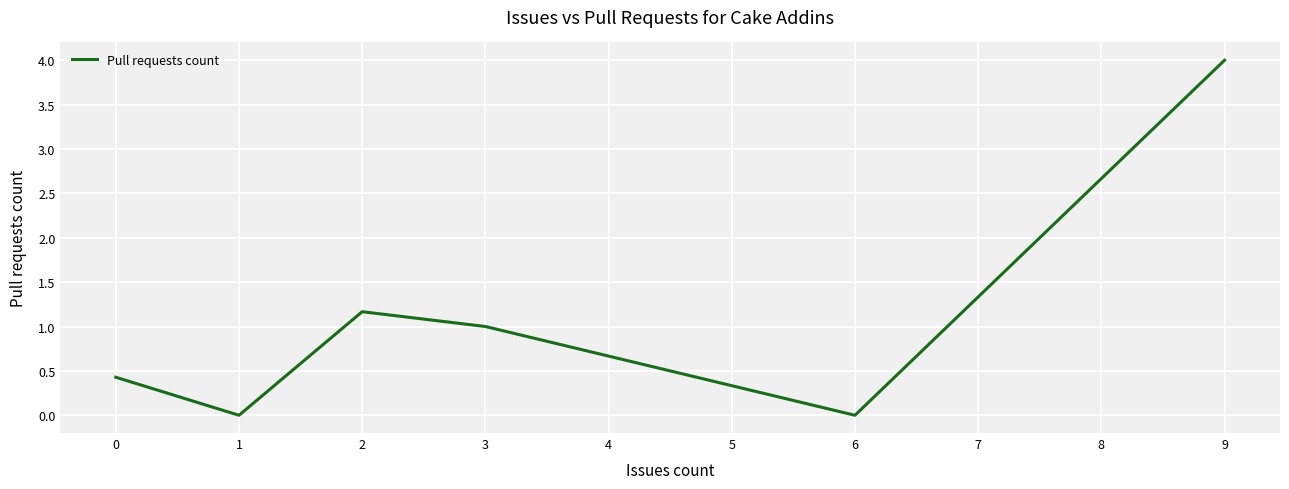

True or false: the data has more than 0 interior local peaks.

True